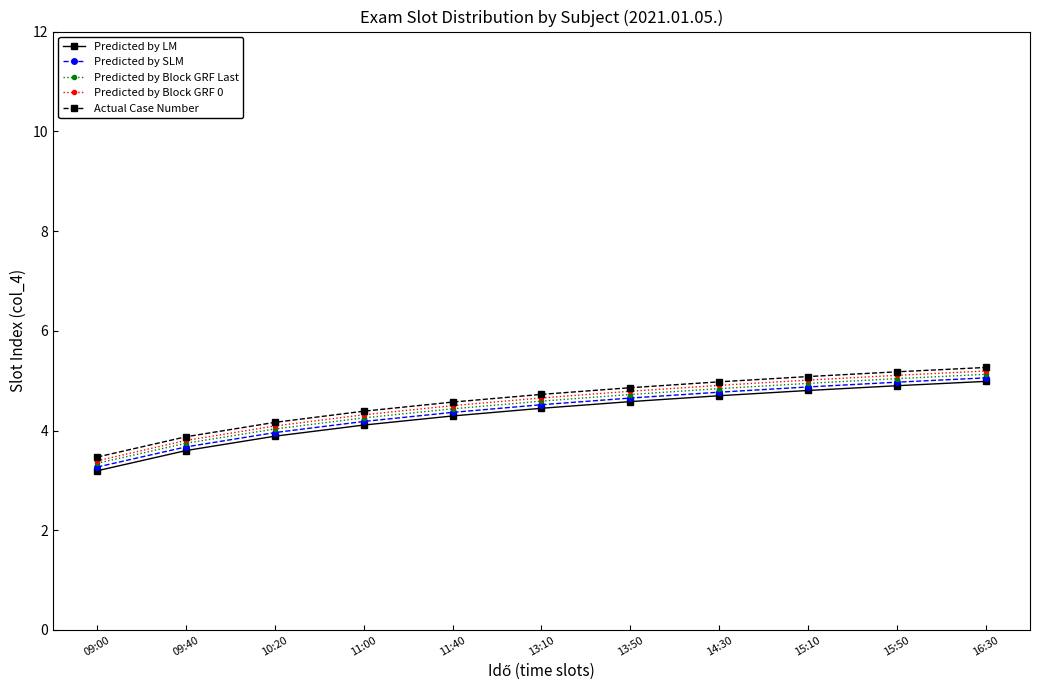

What is the label of the 2nd point from the right?

15:50